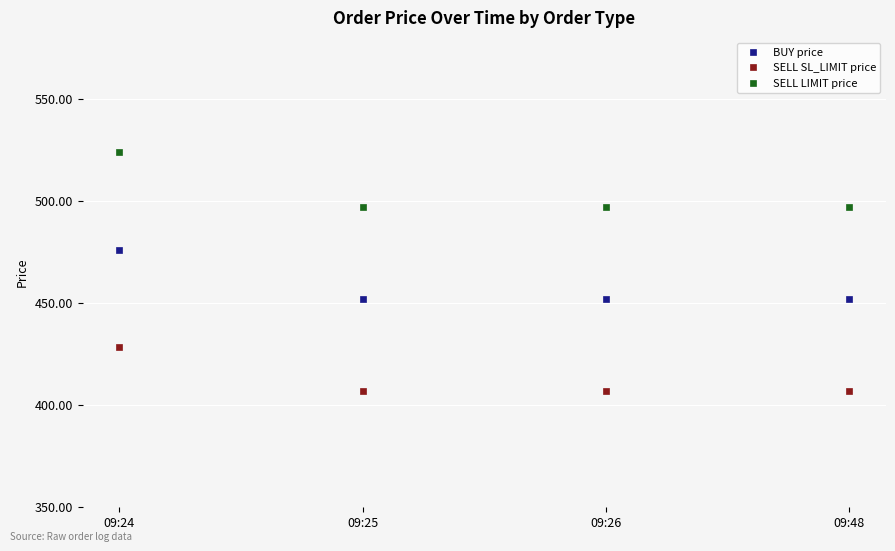

What is the difference between the maximum and minimum values in the SELL SL_LIMIT price series?

21.7